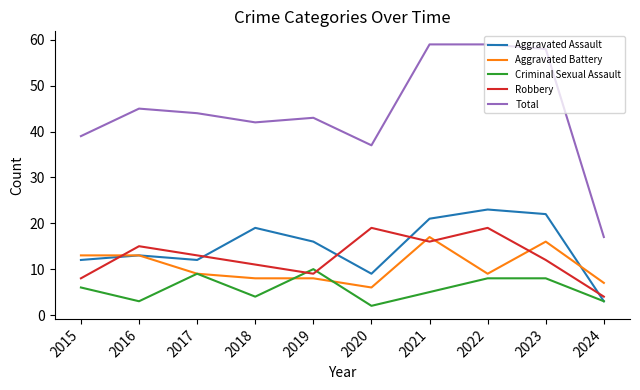

Reading left to right, transcribe all the data shown in this chart.

Aggravated Assault: 12	13	12	19	16	9	21	23	22	3
Aggravated Battery: 13	13	9	8	8	6	17	9	16	7
Criminal Sexual Assault: 6	3	9	4	10	2	5	8	8	3
Robbery: 8	15	13	11	9	19	16	19	12	4
Total: 39	45	44	42	43	37	59	59	58	17